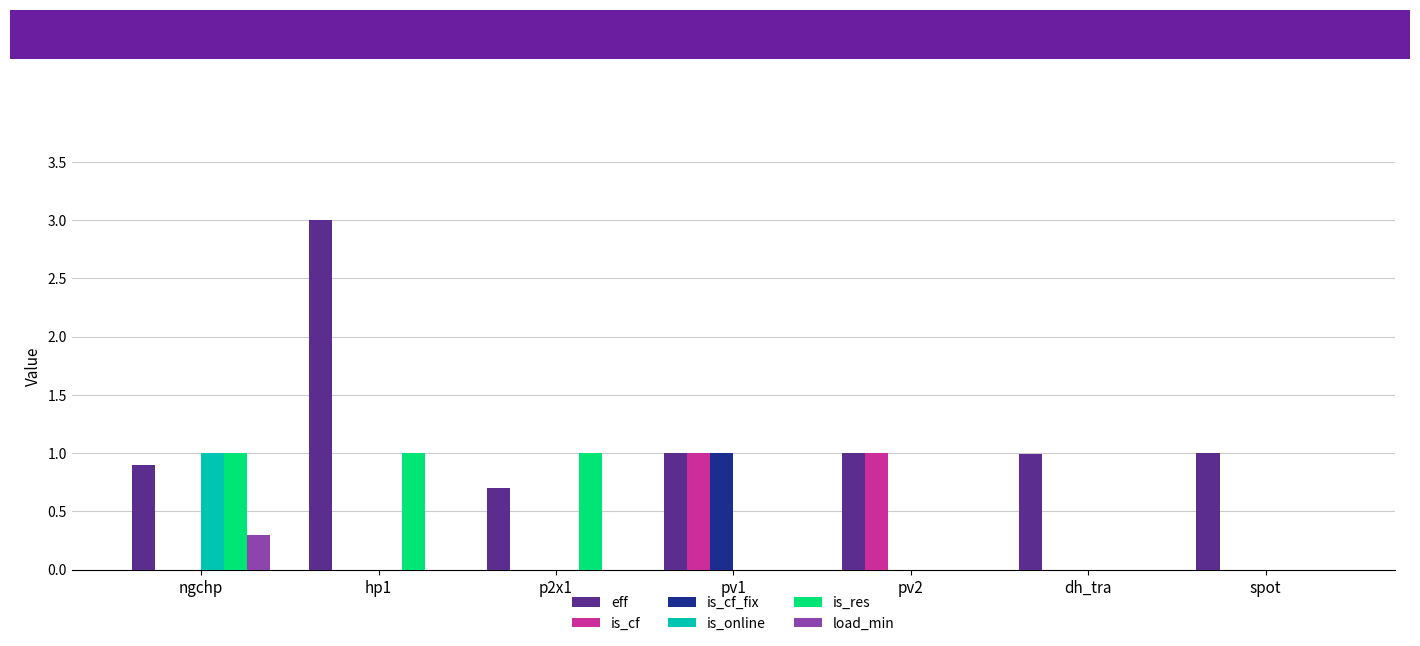

Reading right to left, transcribe all the data shown in this chart.

eff: 1.0	1.0	1.0	1.0	0.7	3.0	0.9
is_cf: 0.0	0.0	1.0	1.0	0.0	0.0	0.0
is_cf_fix: 0.0	0.0	0.0	1.0	0.0	0.0	0.0
is_online: 0.0	0.0	0.0	0.0	0.0	0.0	1.0
is_res: 0.0	0.0	0.0	0.0	1.0	1.0	1.0
load_min: 0.0	0.0	0.0	0.0	0.0	0.0	0.3